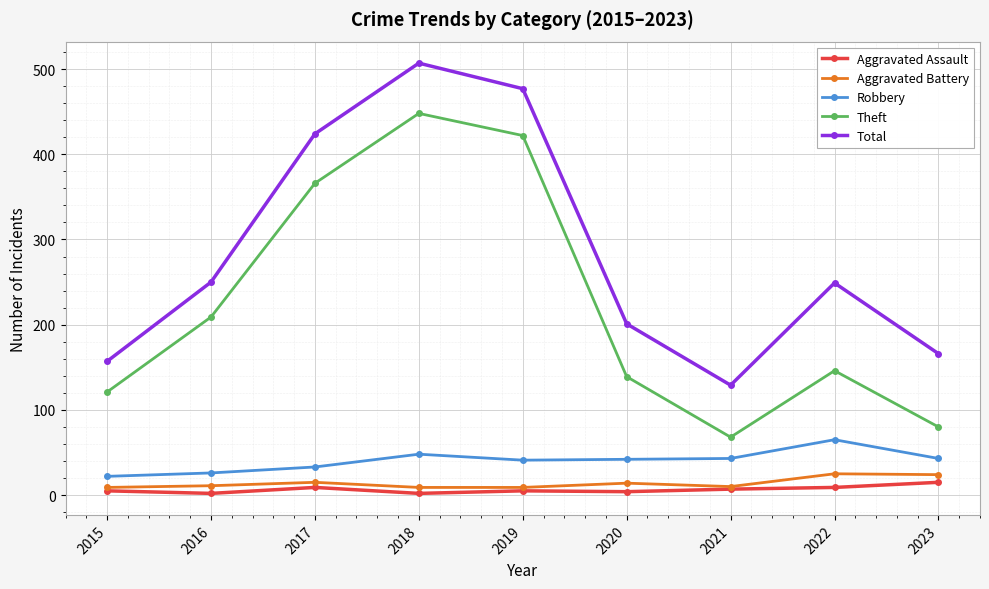

What is the value of the Robbery point at the 6th from the left?

42